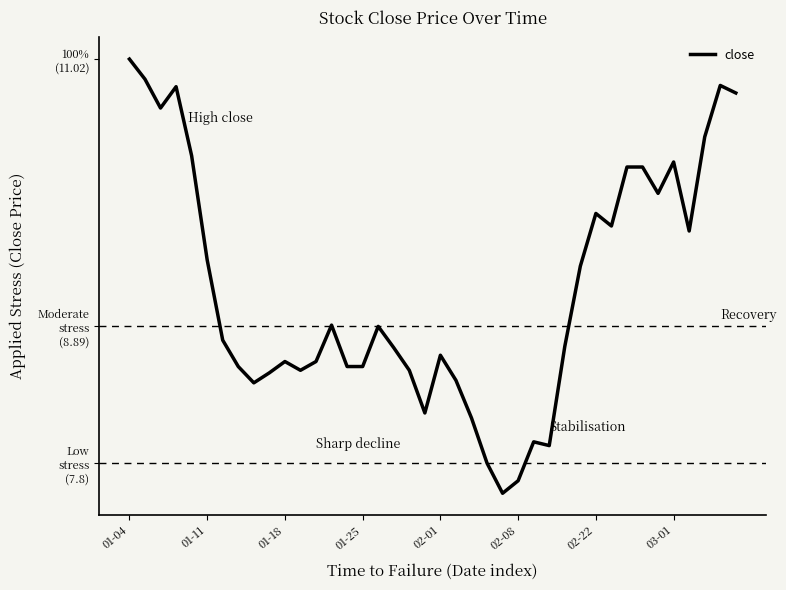

Is this an area chart (filled region under the line)?

No